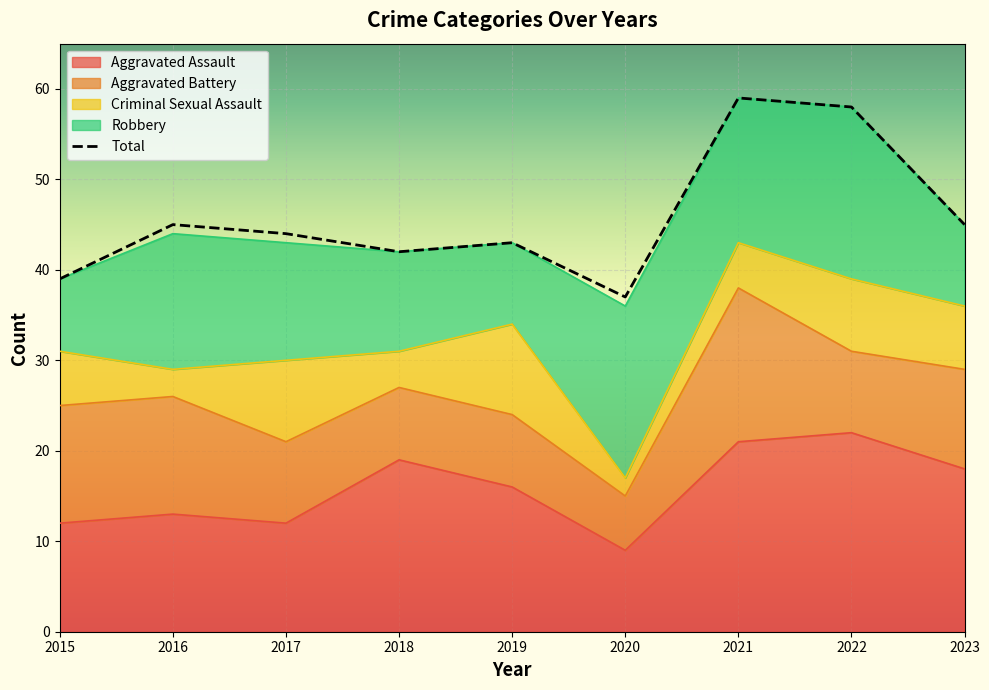

Rank the series at 2019 from lowest to highest value.

Aggravated Battery, Robbery, Criminal Sexual Assault, Aggravated Assault, Total